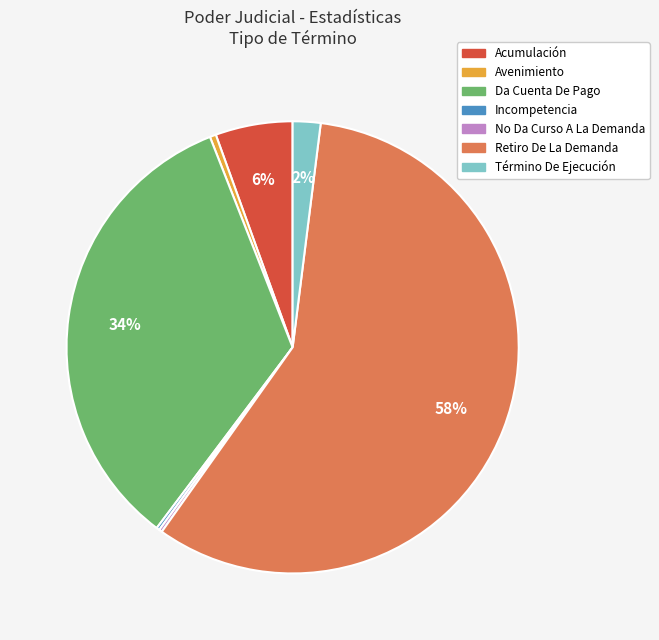

The Retiro De La Demanda slice represents 58% of the pie. True or false?

True